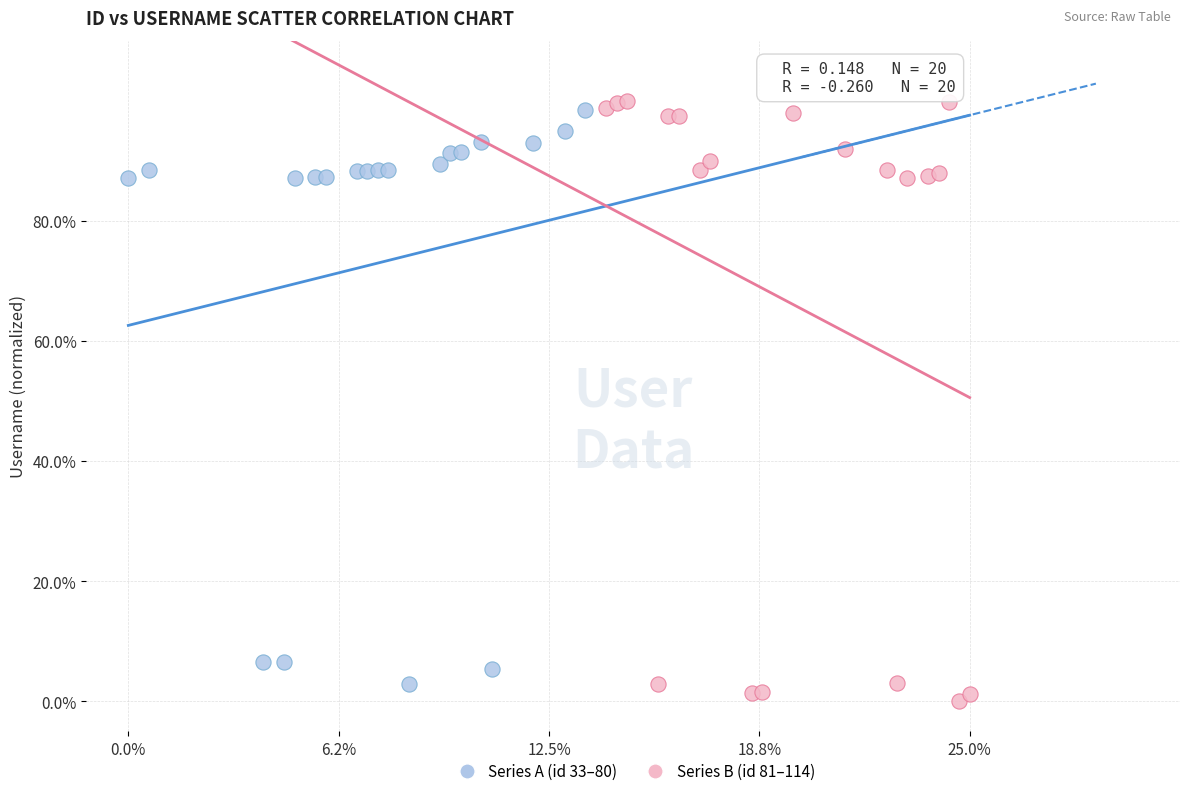

What are all the series names shown in the legend?

Series A (id 33–80), Series B (id 81–114)